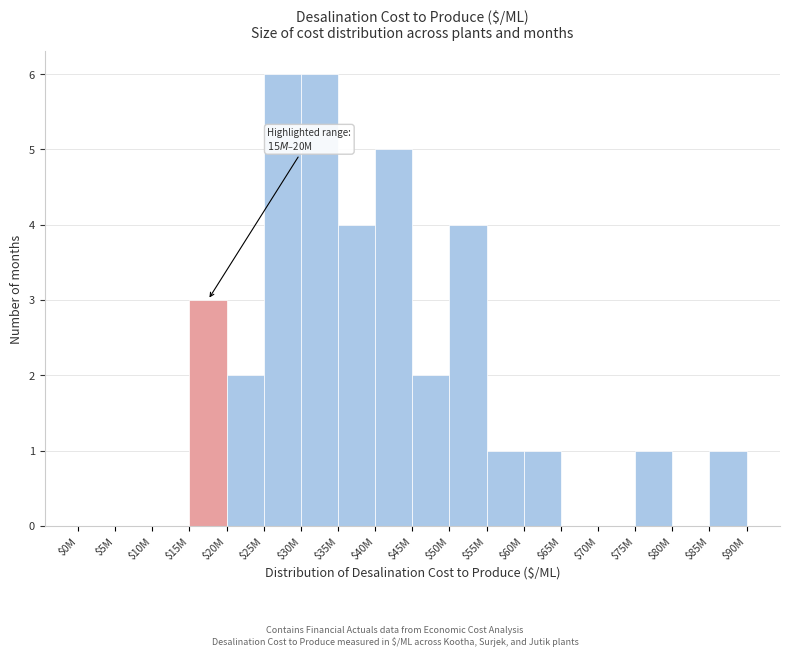

What is the maximum value shown in the chart?

6